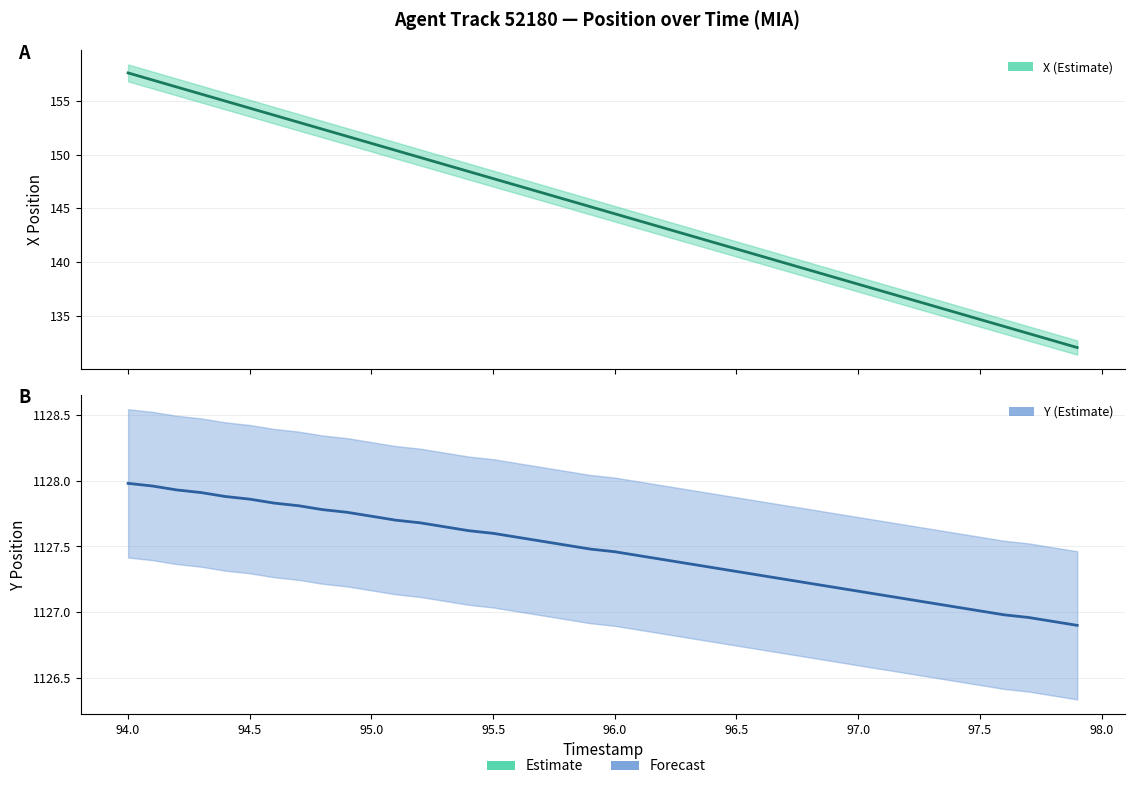

What is the smallest value displayed?

132.1